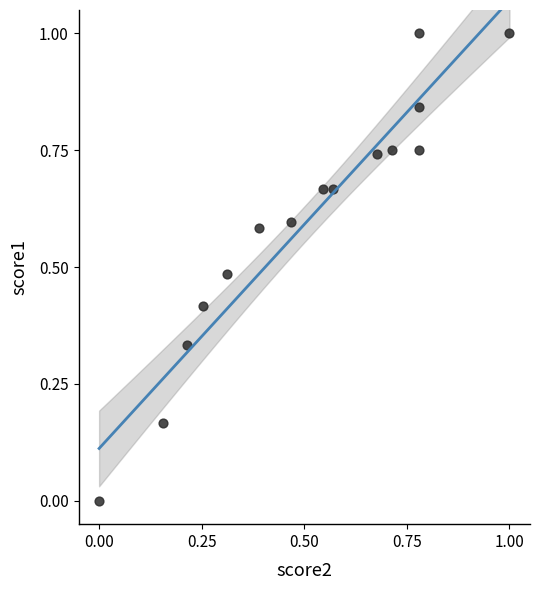

What is the range of Y values (max minus min)?

1.0